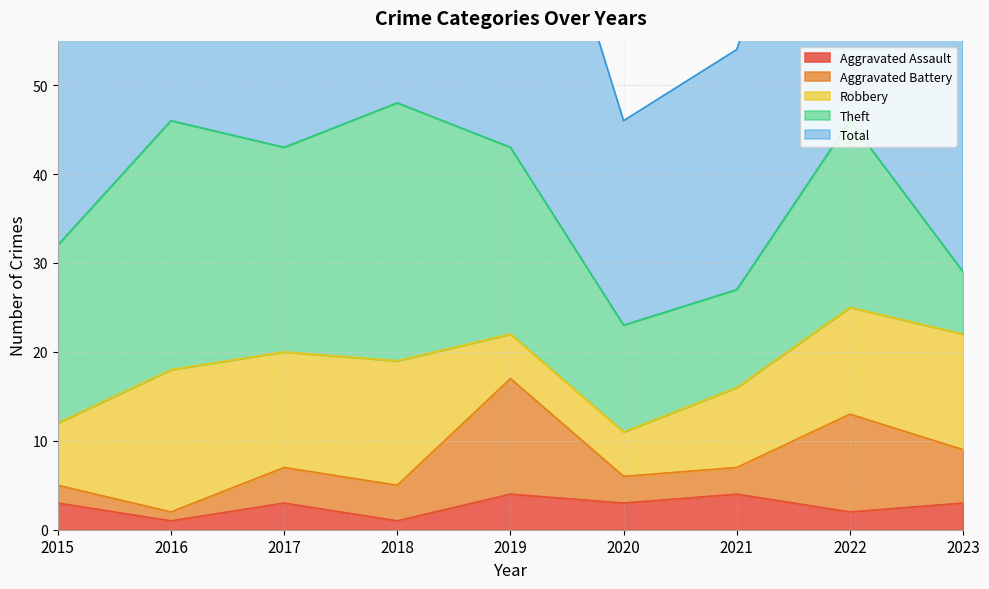

Where is Theft nearest to the value 18?

2015